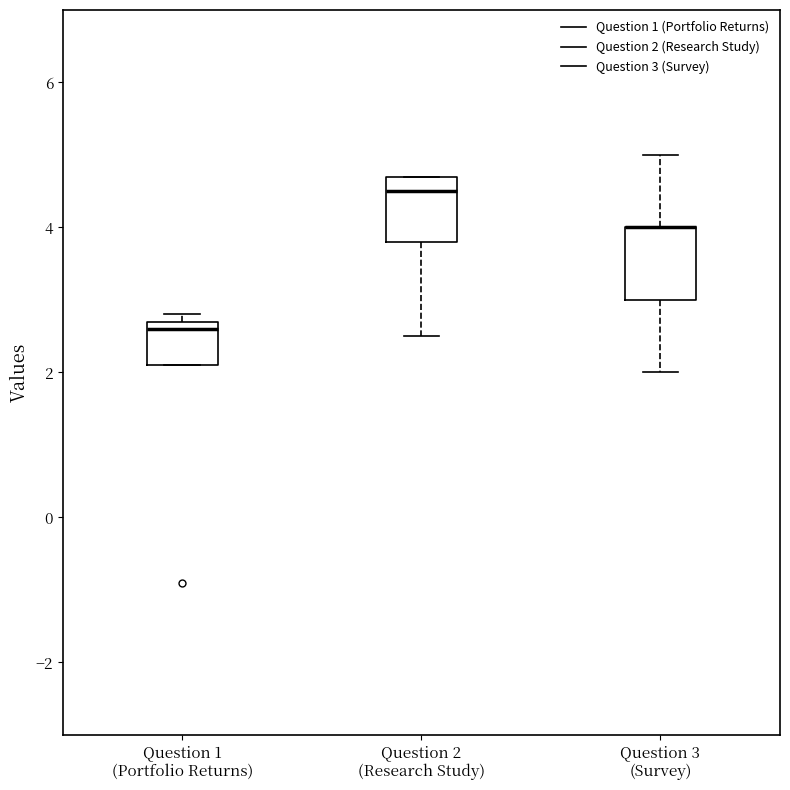

Where does the median line of the box for Question 2 (Research Study) sit on the y-axis? The values are not printed on the chart, so give them approximately, as read against the axis.

4.6